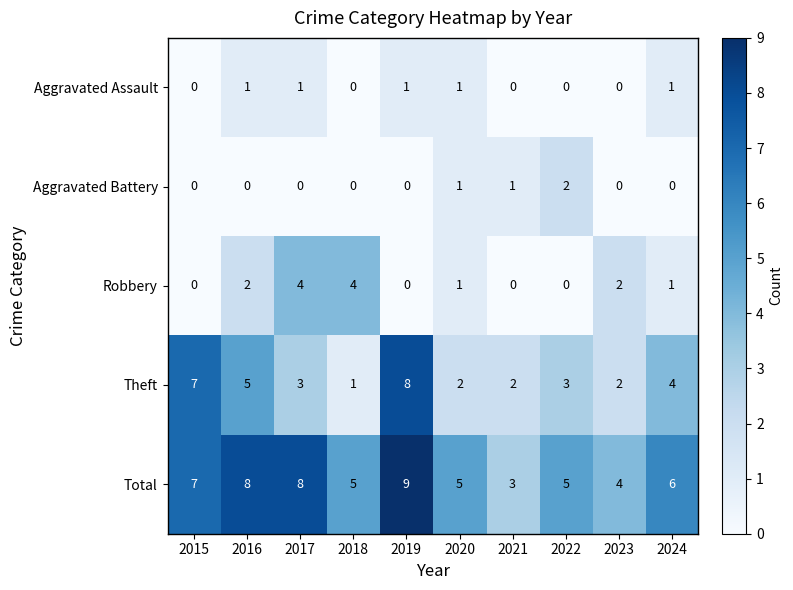

Read the Total value at 2024.

6